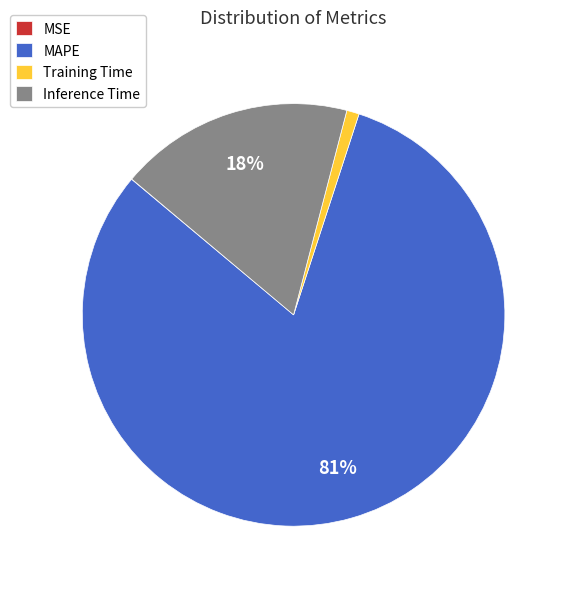

Which has a higher value, Training Time or Inference Time?

Inference Time